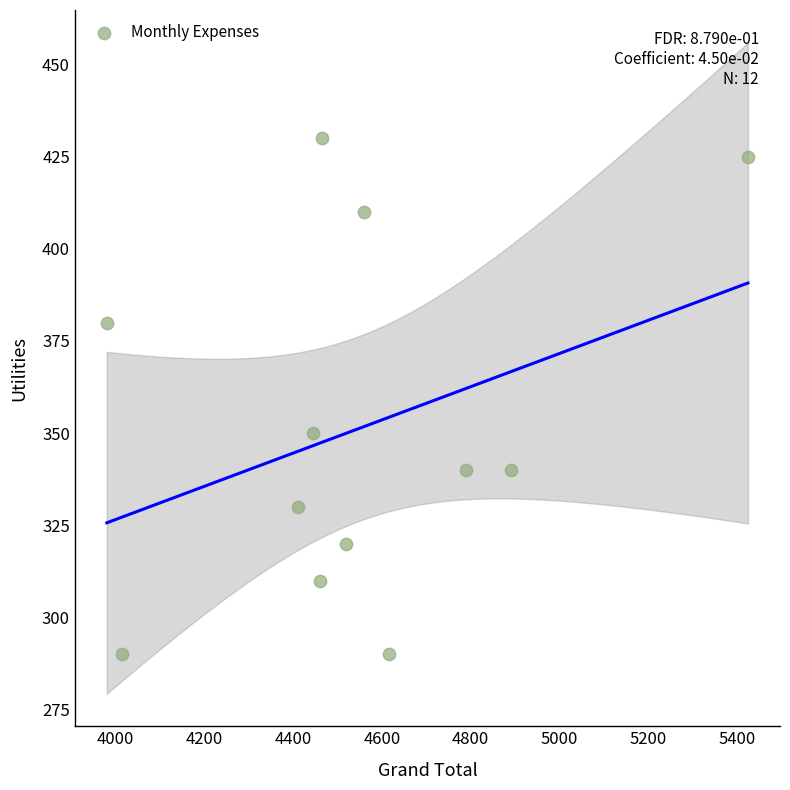

What is the average X value?

4548